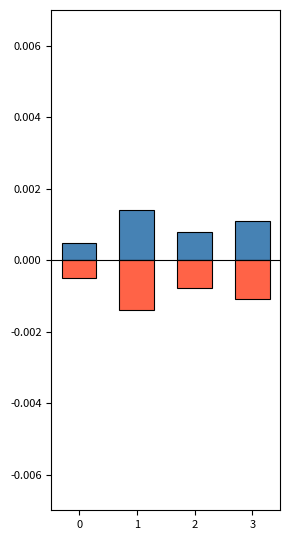

List the labels in order of col_0_neg value, smallest first.

1, 3, 2, 0